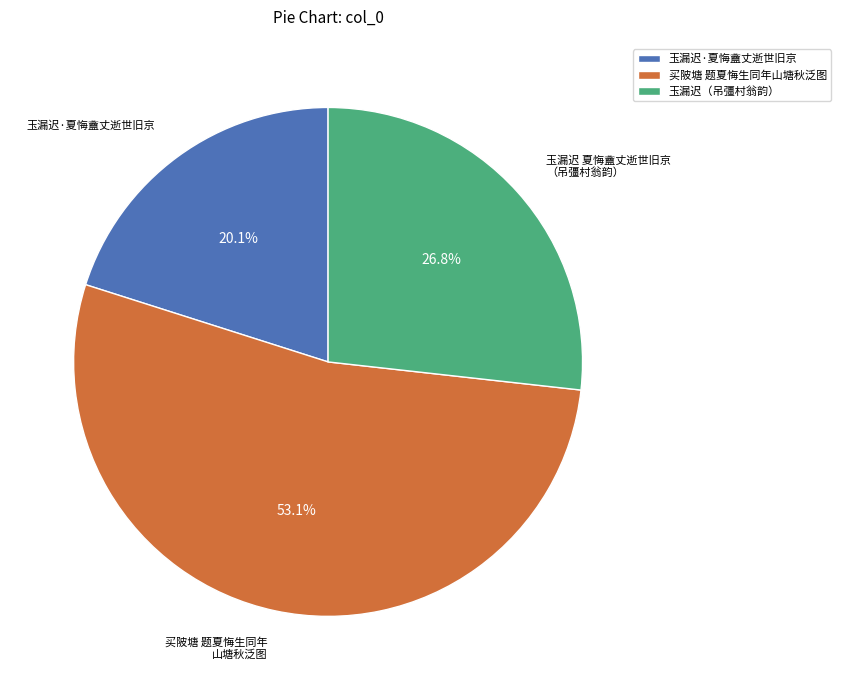

Combined, what portion of the pie is 买陂塘 题夏悔生同年山塘秋泛图 and 玉漏迟·夏悔盦丈逝世旧京?

73.2%